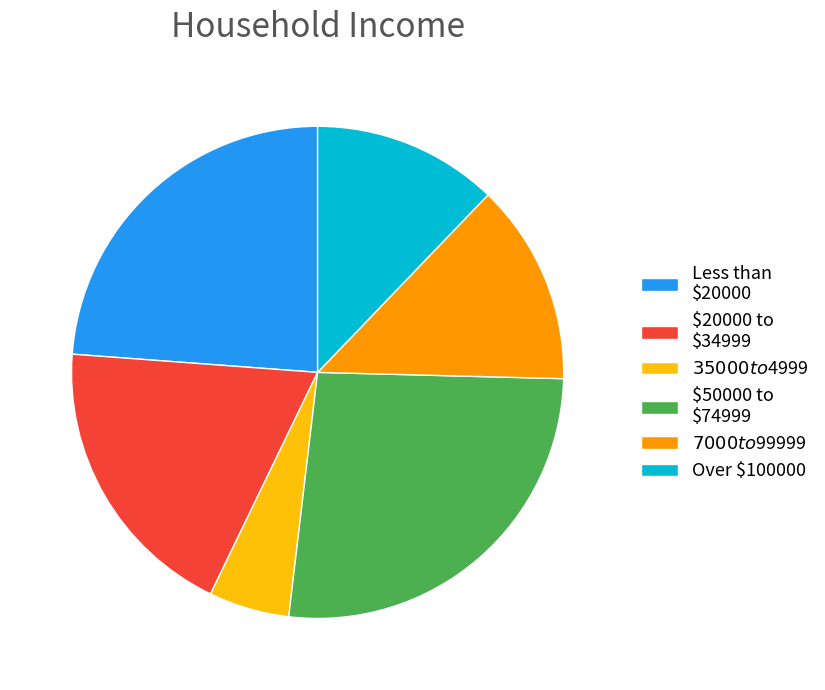

What is the smallest slice in the pie chart?

$35000 to $4999